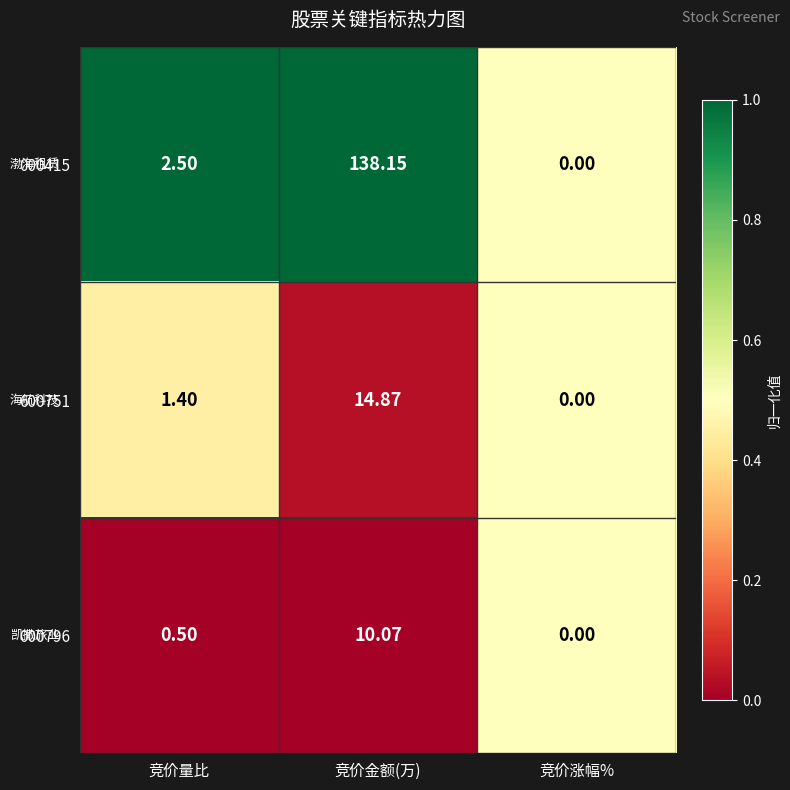

At which label is 600751 closest to 7?

竞价量比